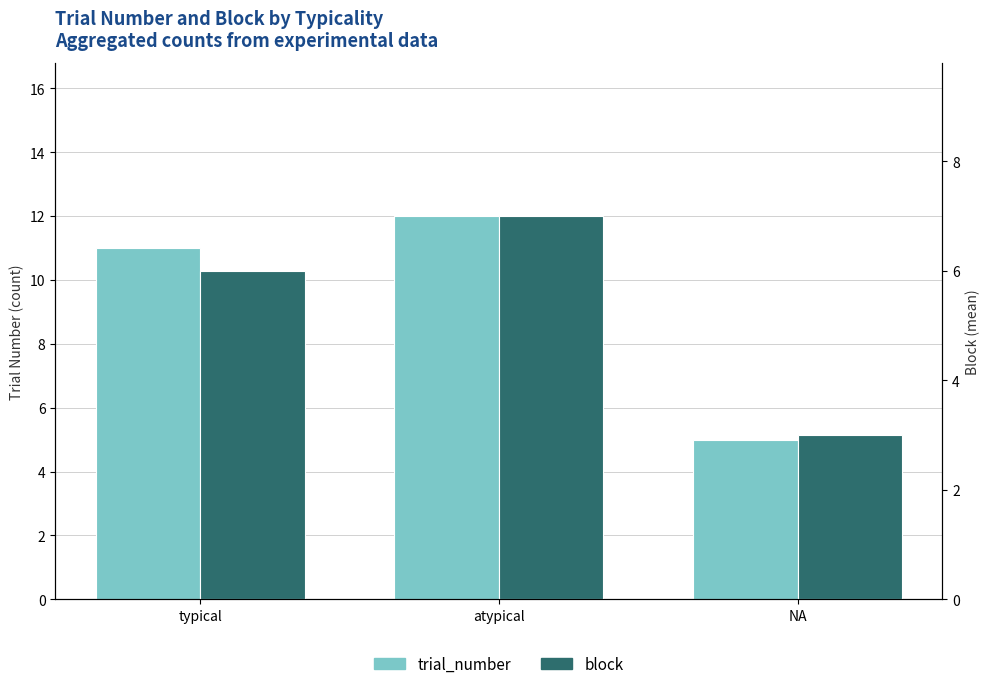

Rank the series by their average value, from highest to lowest.

trial_number, block